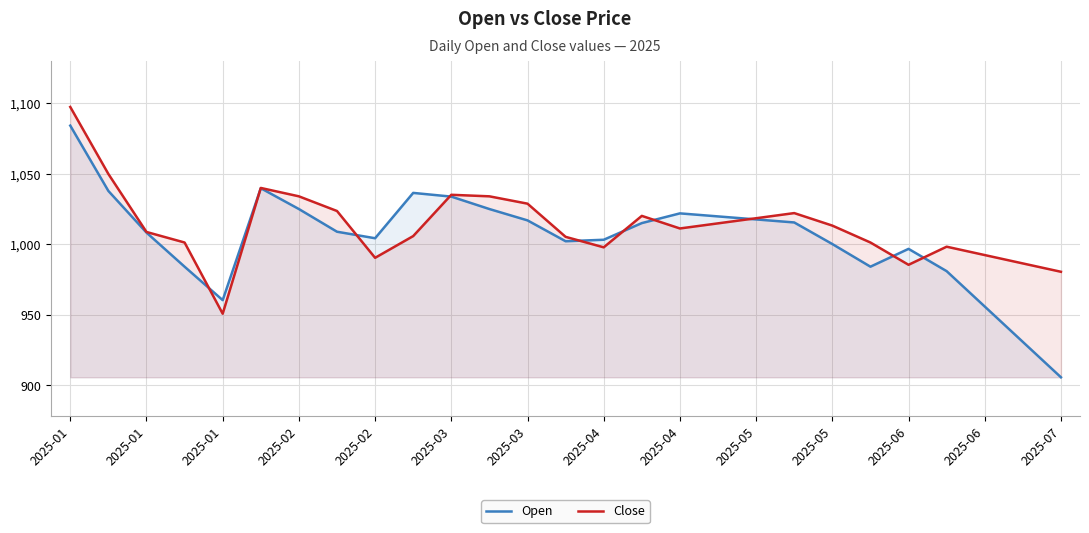

At 2025-01, list the series in order from smallest to largest.

Open, Close